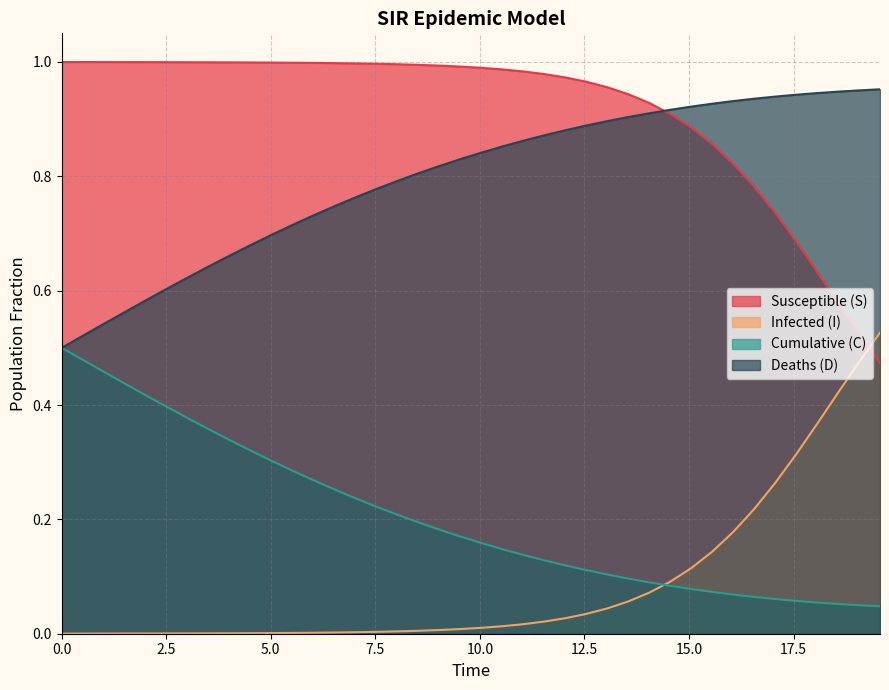

True or false: Infected (I) and Deaths (D) cross at least once.

False